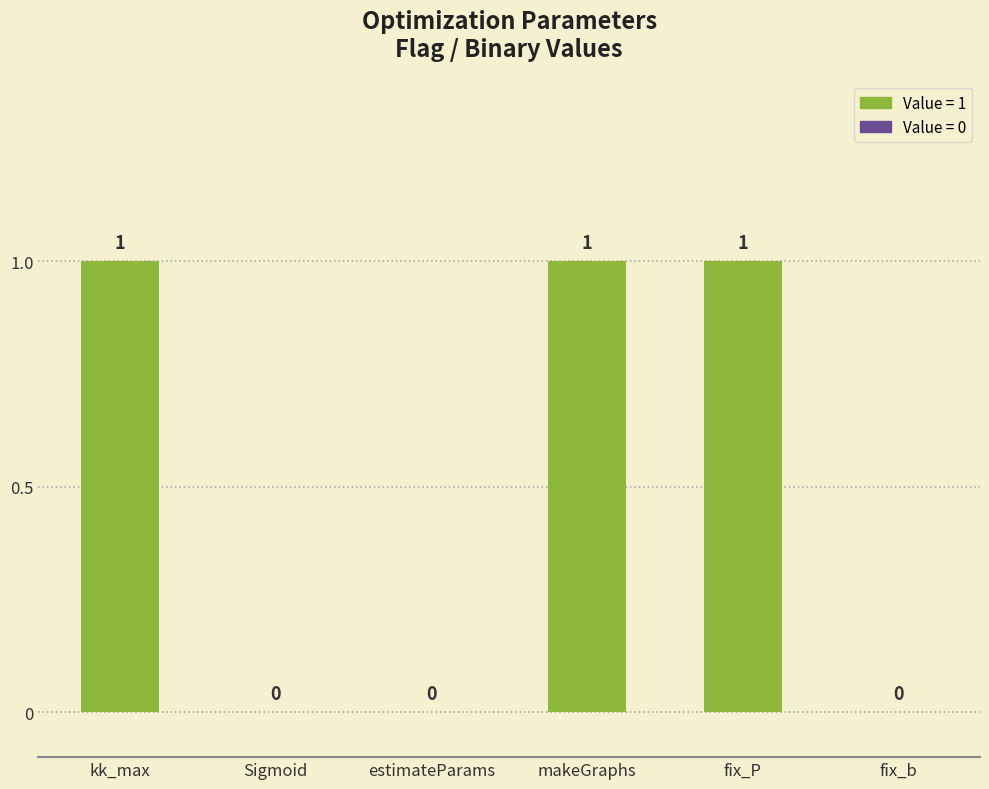

What is the change in value from estimateParams to fix_P?

+1